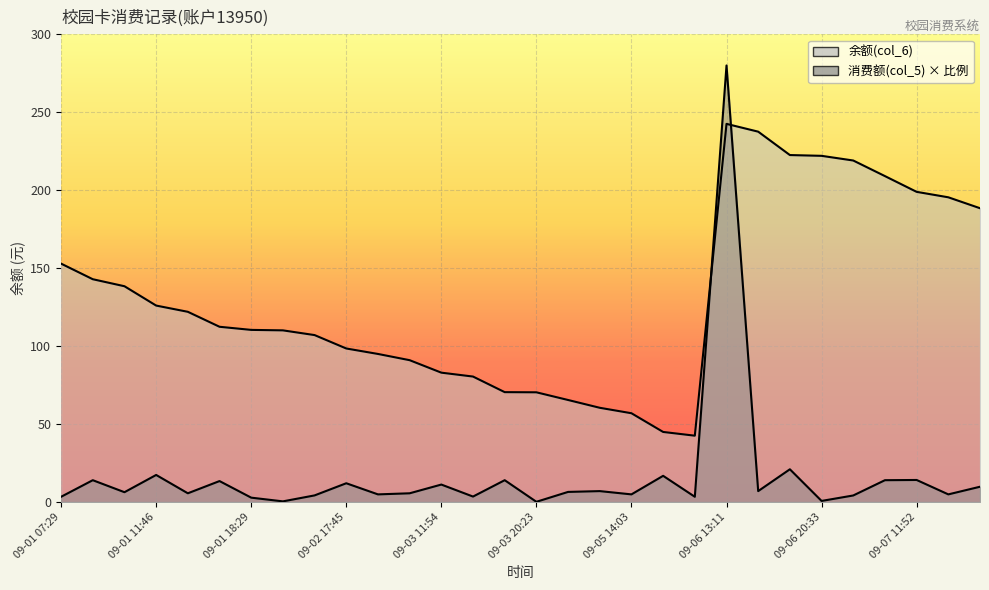

How many values in the 消费额(col_5) series exceed 6?

16